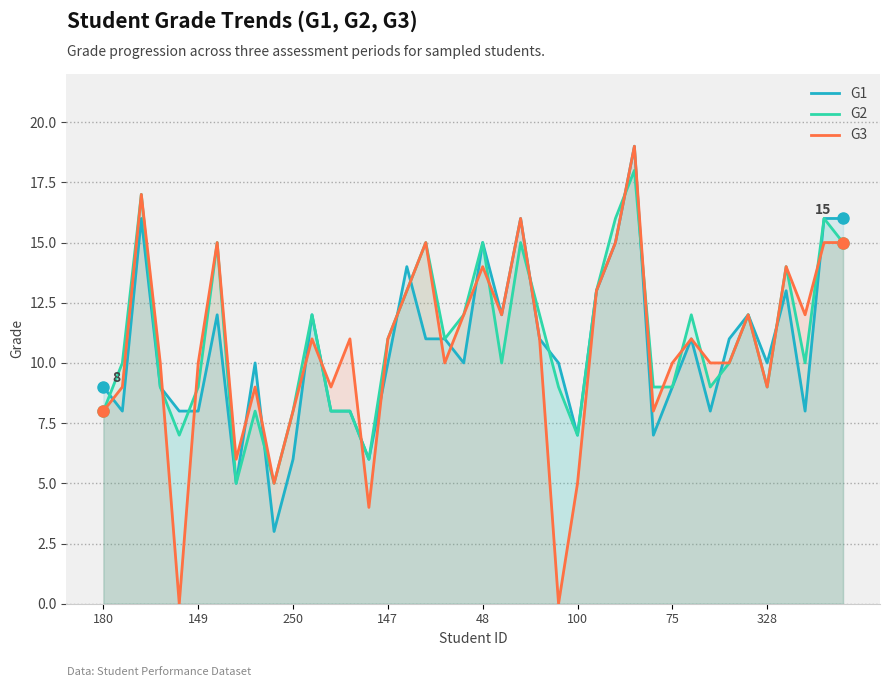

What is the difference between the maximum and minimum values in the G1 series?

16